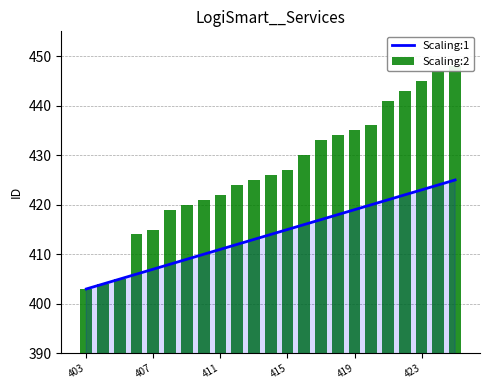

Is it true that Scaling:1 equals 551 at 423?

False